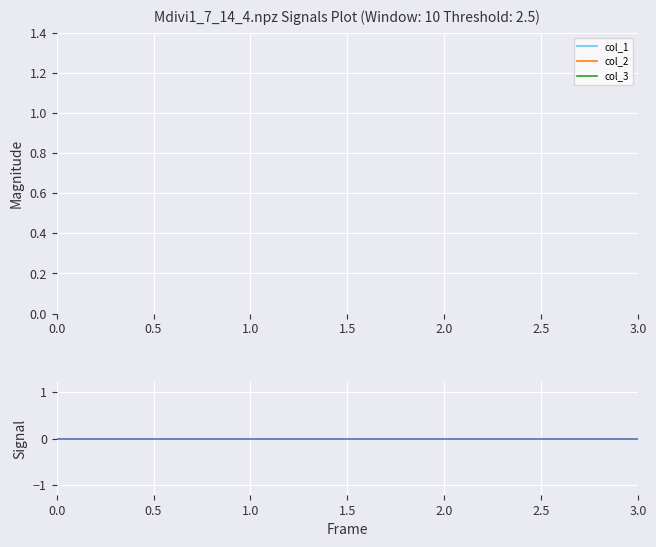

Is this an area chart (filled region under the line)?

No